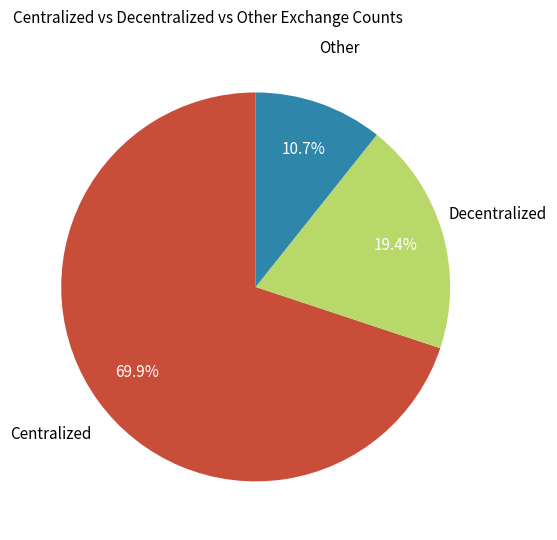

Is there a majority slice in this chart?

Yes